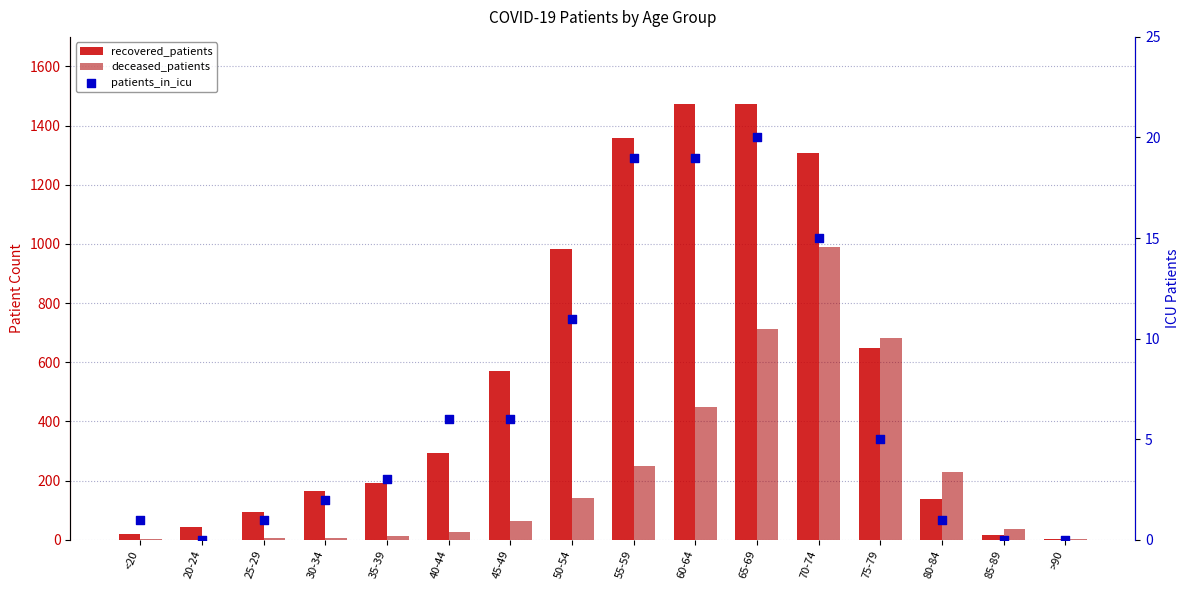

Which series has the widest spread of Y values?

recovered_patients